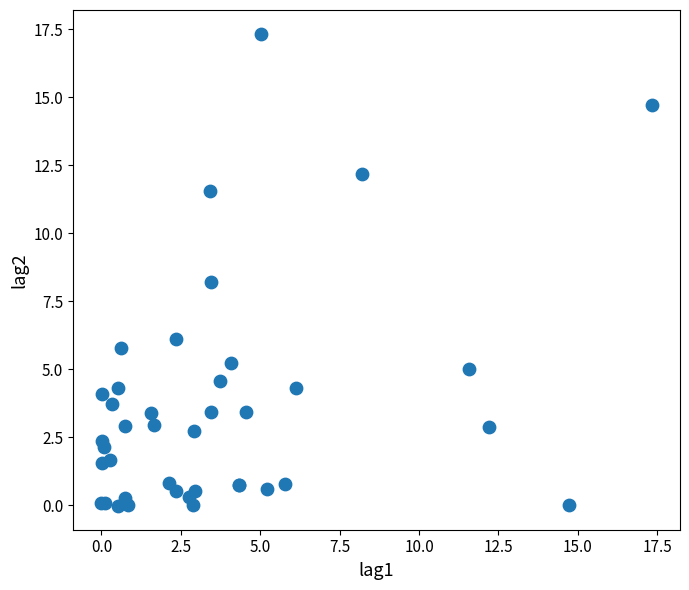

What Y value in the scatter plot is closest to 8?

8.2